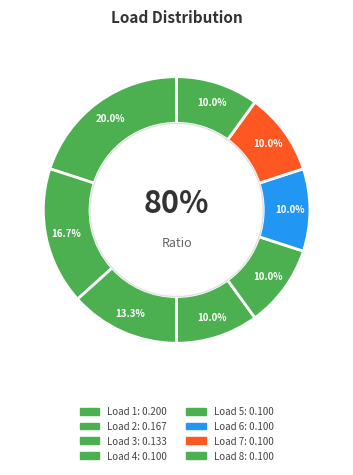

Is it true that 1 is 12% of the pie?

False